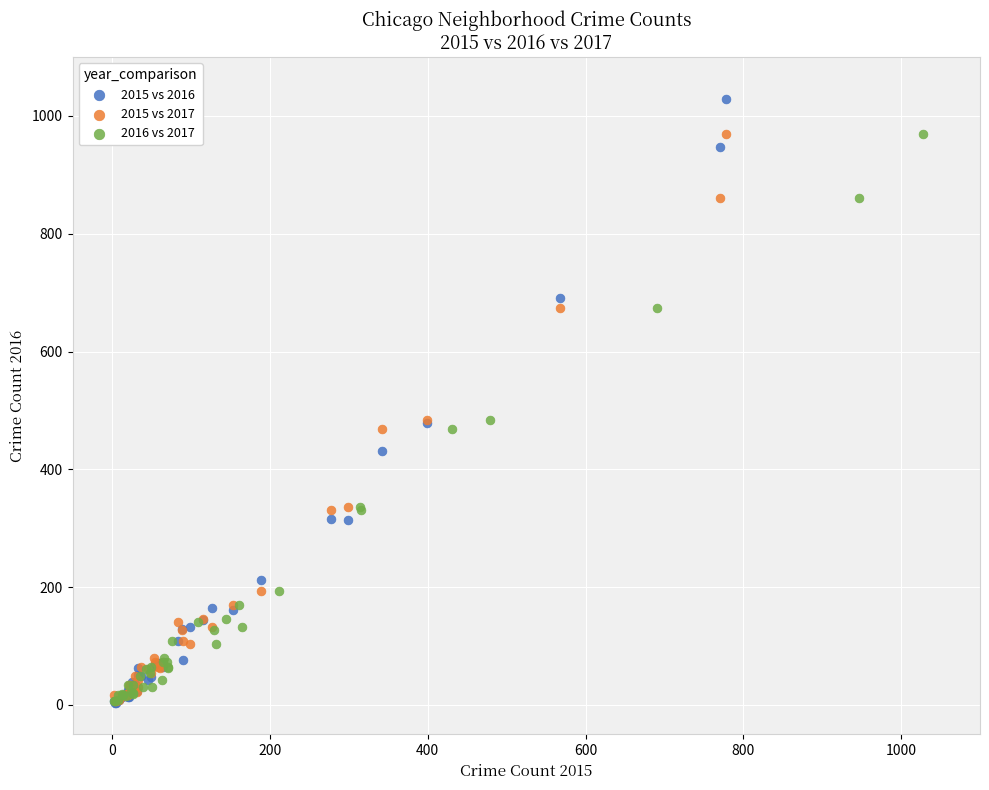

Which series has the largest Y range (max minus min)?

2015 vs 2016